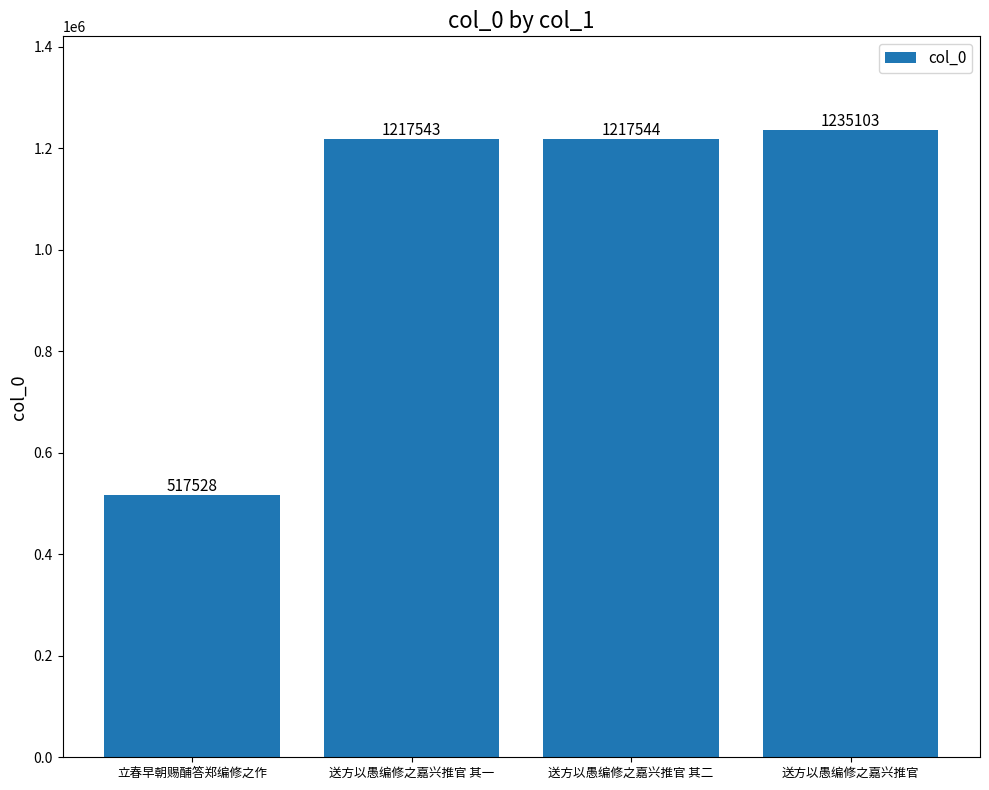

What is the average value?

1046930